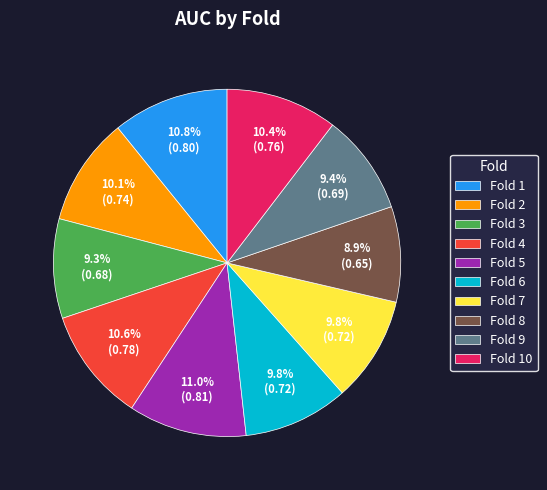

Combined, what portion of the pie is Fold 5 and Fold 1?

21.8%